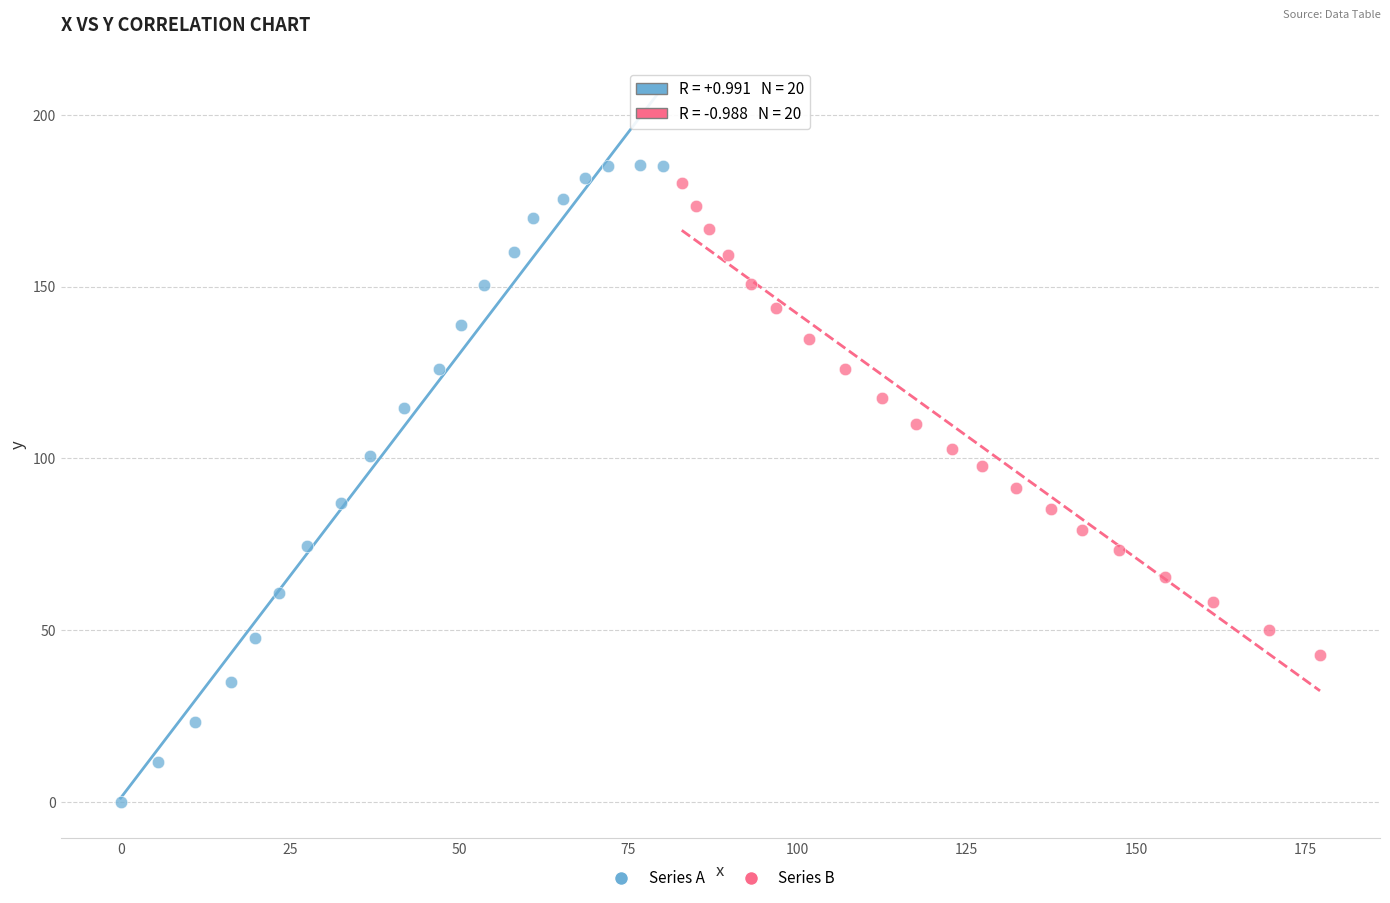

Which series contains the highest Y value?

Series A